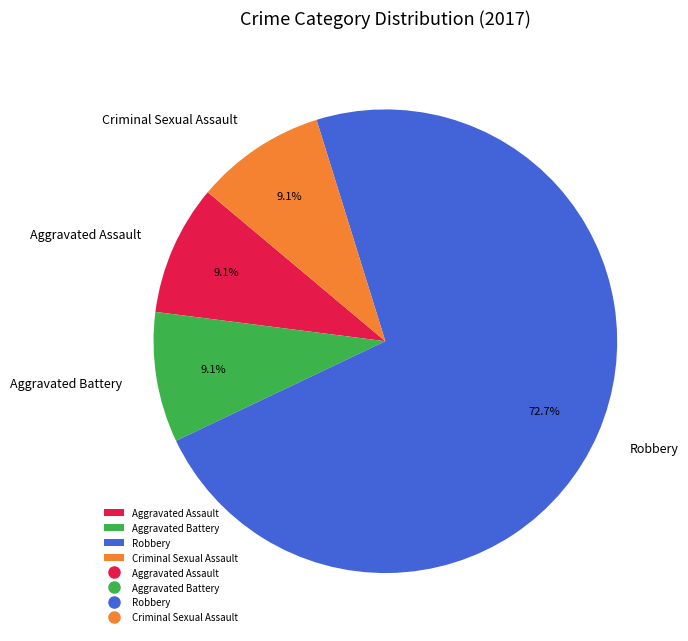

Which category accounts for the majority?

Robbery